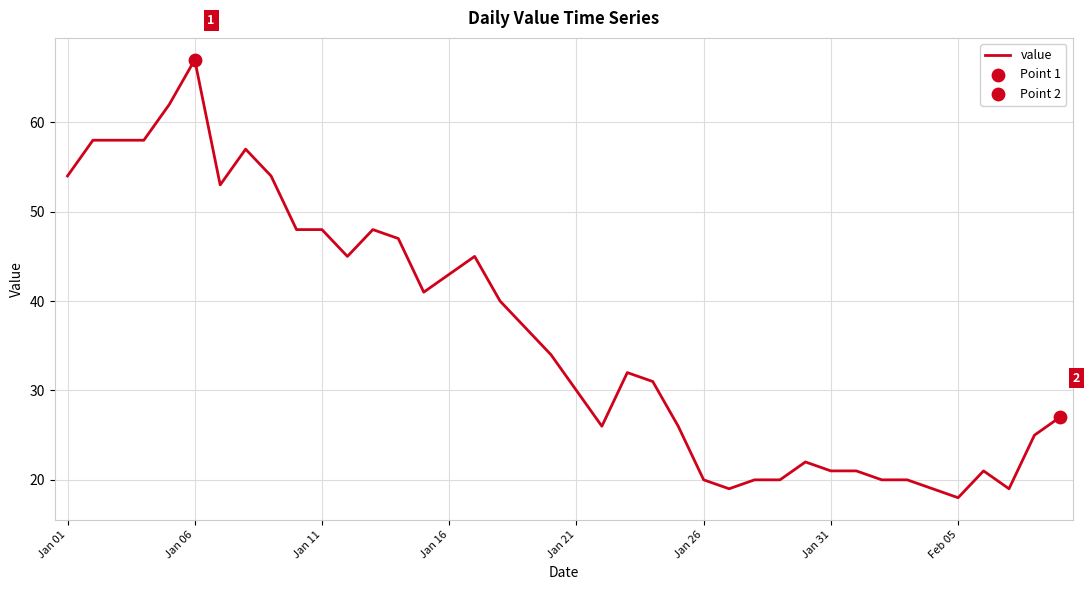

What is the difference between the maximum and minimum values?

49